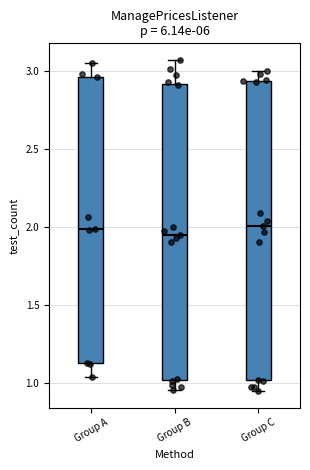

Where is the lower edge of the box for Group C on the y-axis? The values are not printed on the chart, so give them approximately, as read against the axis.

1.00